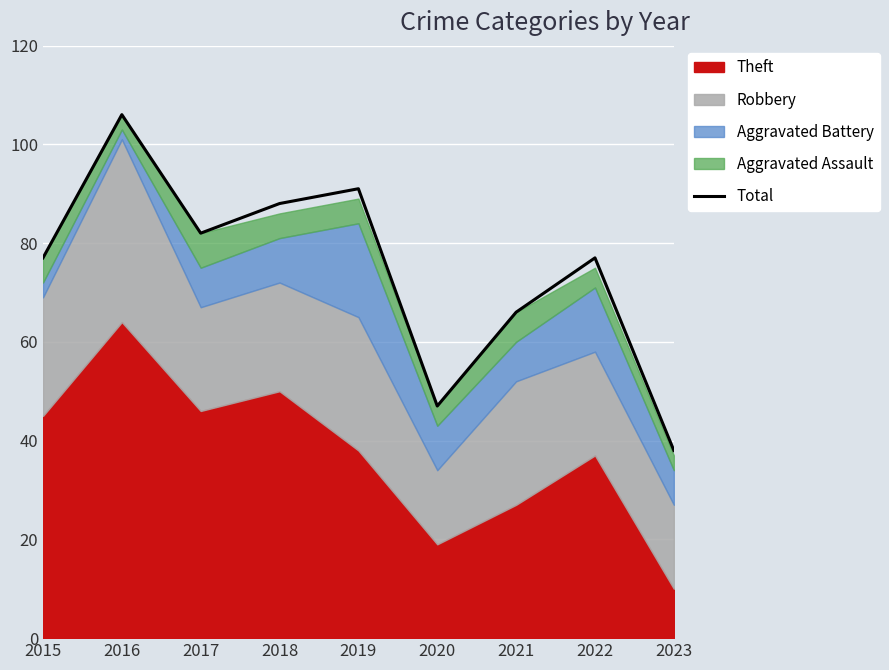

What is the sum of the values at 2017 and 2015?

159